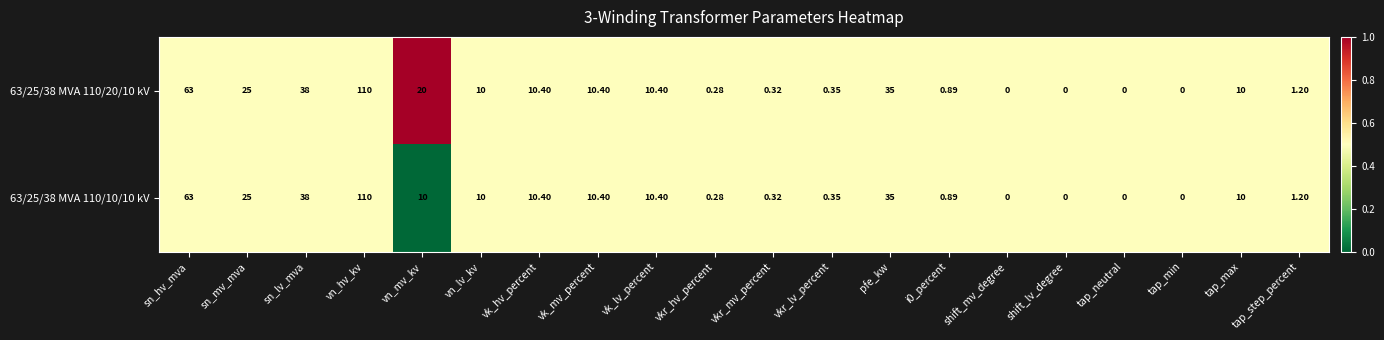

Where is 63/25/38 MVA 110/20/10 kV nearest to the value 55?

sn_hv_mva